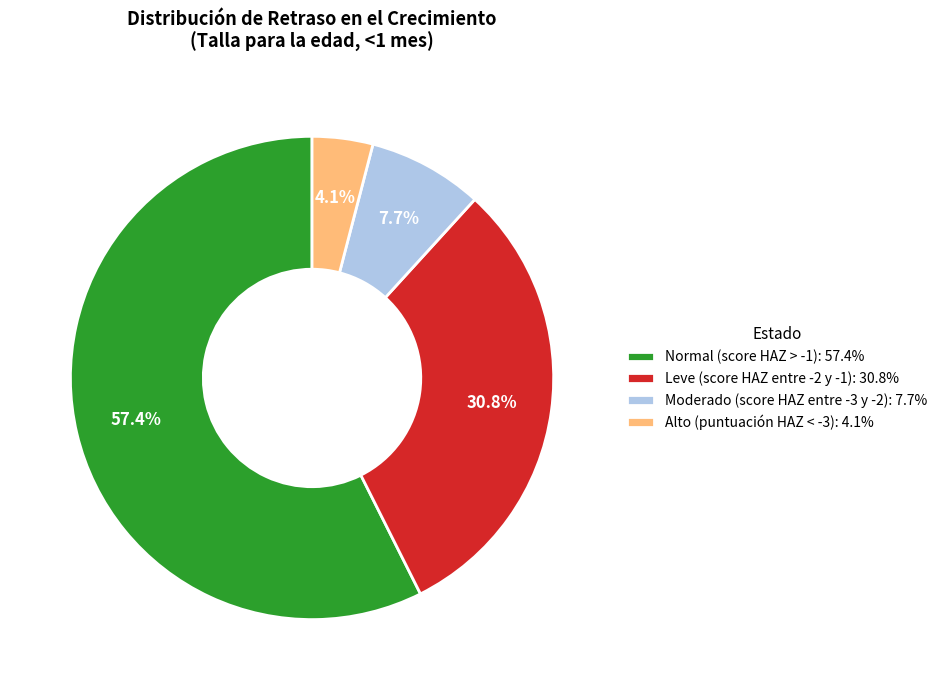

To the nearest percent, what is the difference between the Leve (score HAZ entre -2 y -1) and Moderado (score HAZ entre -3 y -2) slice percentages?

23%